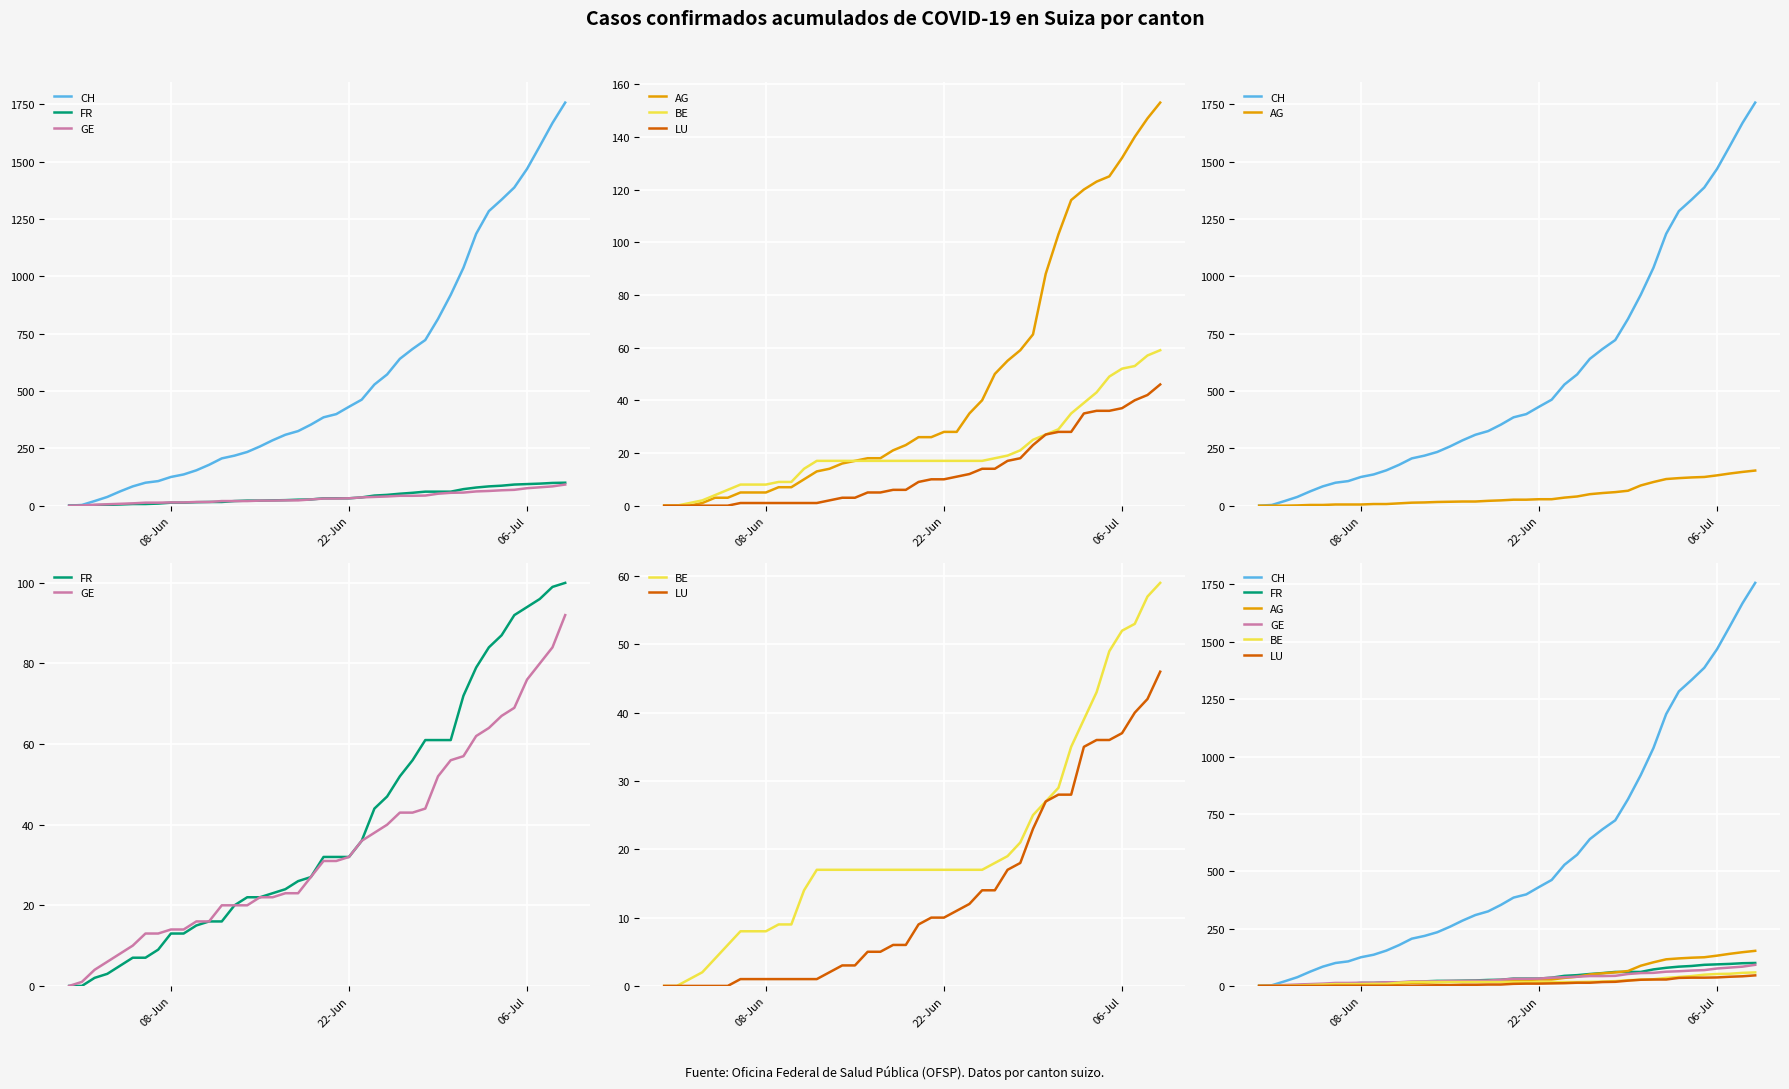

Rank the series by their maximum value, from lowest to highest.

LU, BE, GE, FR, AG, CH